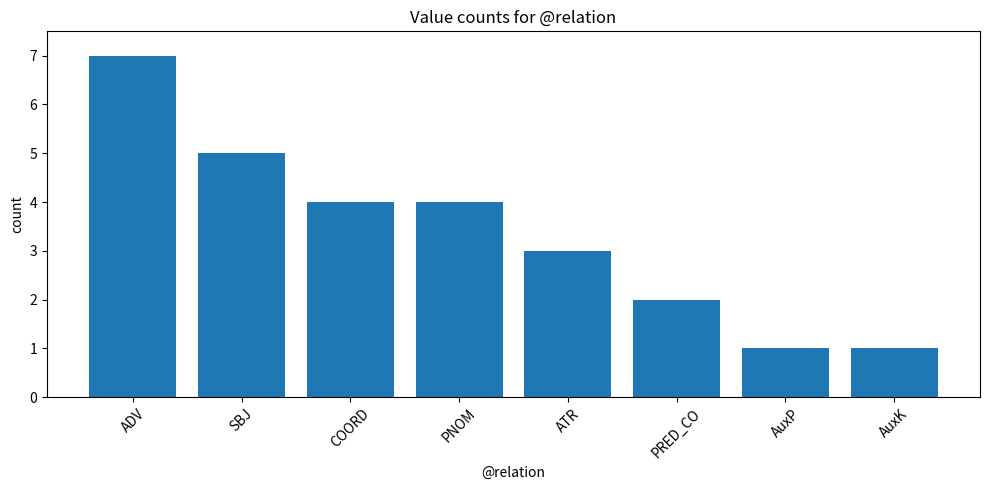

What is the maximum value shown in the chart?

7